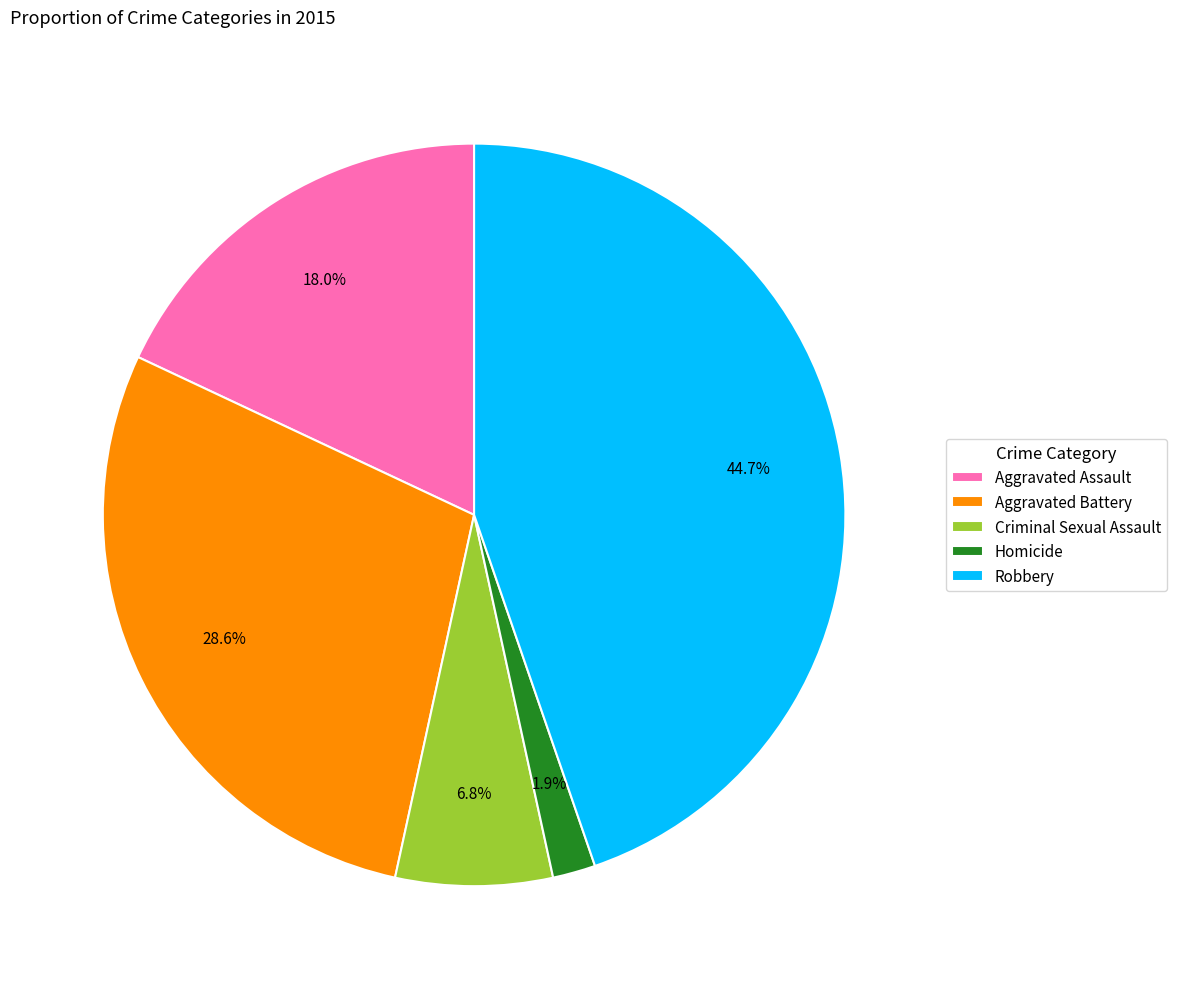

How many slices are in this pie chart?

5